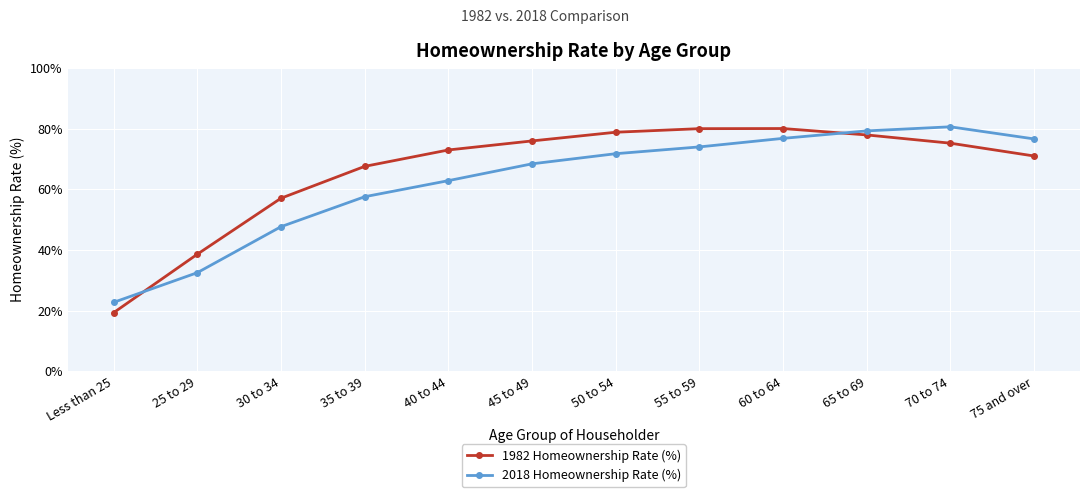

What is the difference between the second highest and minimum values in the 1982 Homeownership Rate (%) series?

60.7